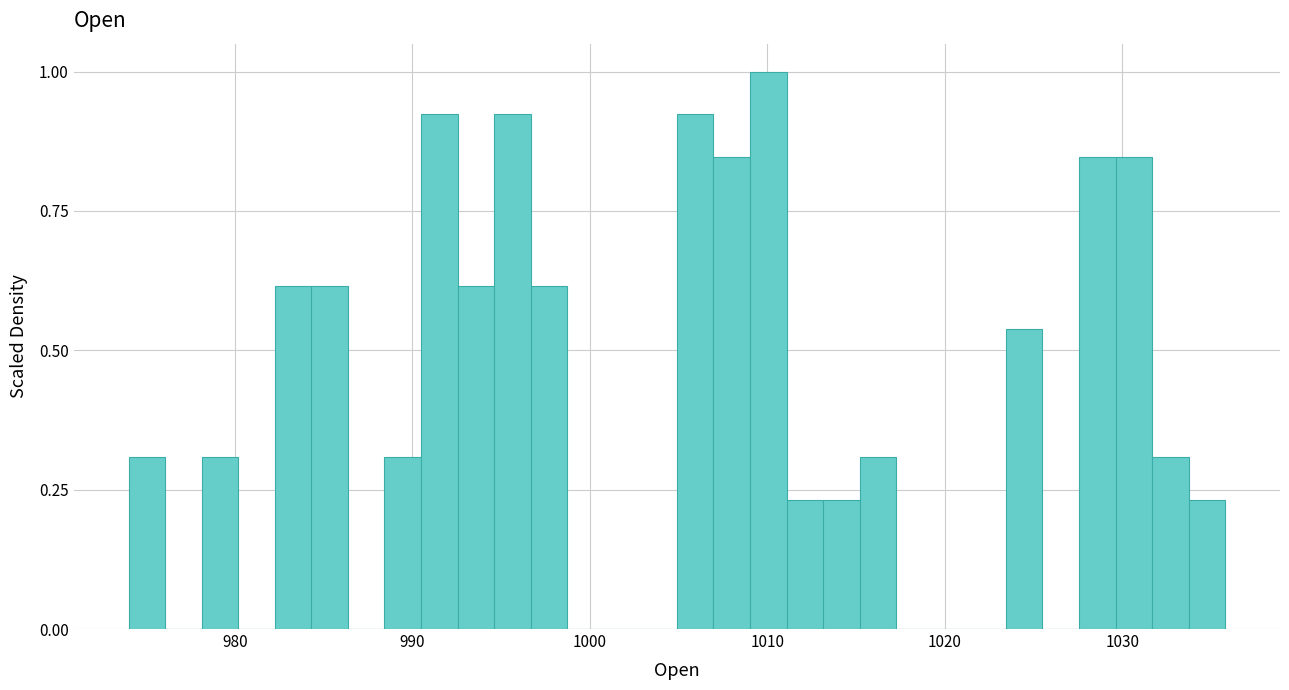

Read against the x-axis, roughly where is the centre of the tallest bar?

1010